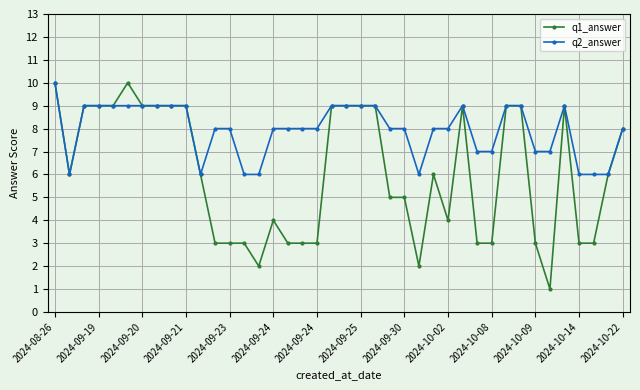

Which series has the largest total across all categories?

q2_answer